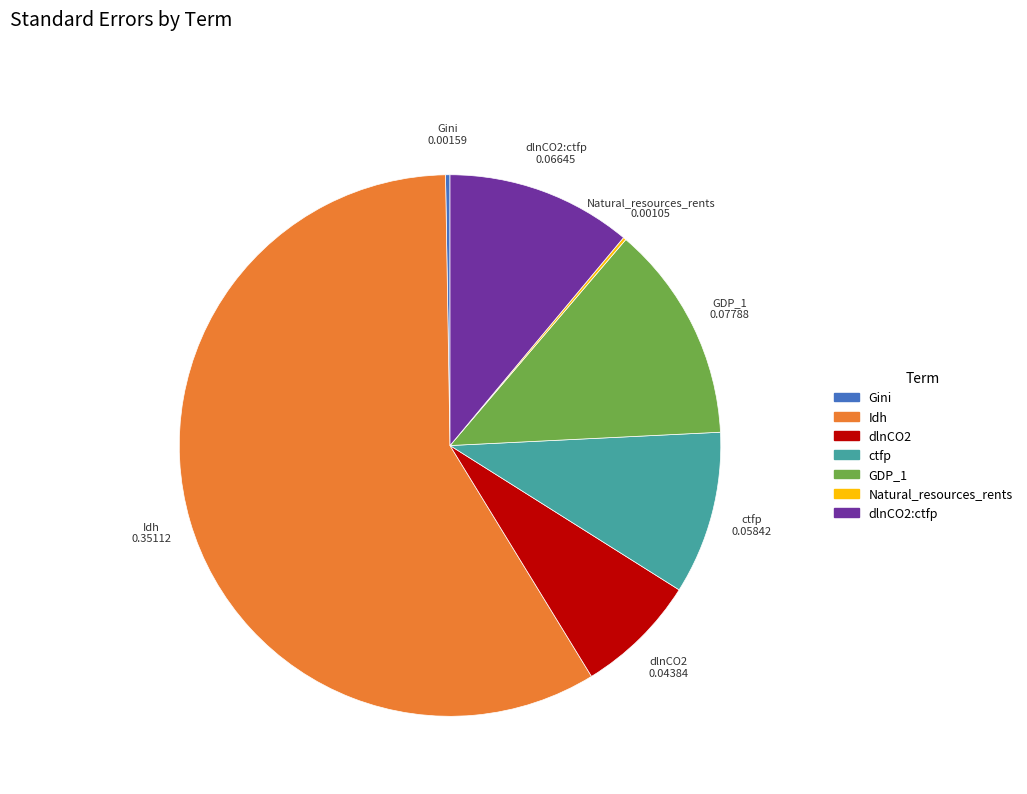

Is there a majority slice in this chart?

Yes